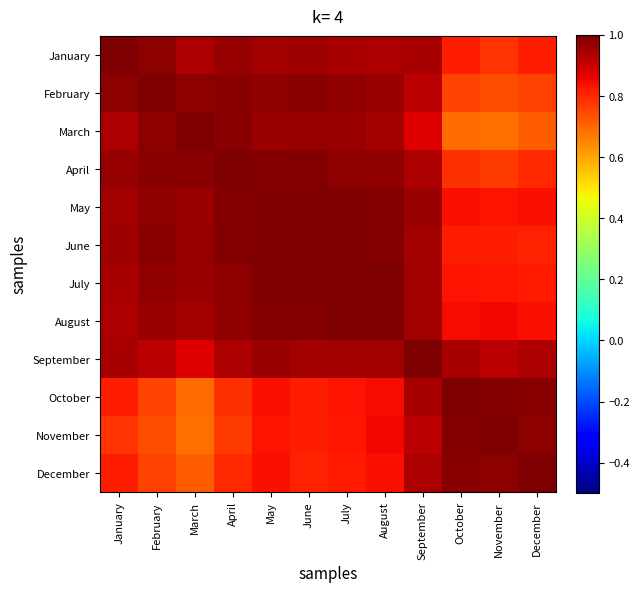

Reading left to right, extract all data points from this chart.

January: January=1.0	February=1.0	March=0.9	April=1.0	May=1.0	June=1.0	July=0.9	August=0.9	September=0.9	October=0.8	November=0.8	December=0.8
February: January=1.0	February=1.0	March=1.0	April=1.0	May=1.0	June=1.0	July=1.0	August=1.0	September=0.9	October=0.8	November=0.7	December=0.8
March: January=0.9	February=1.0	March=1.0	April=1.0	May=1.0	June=1.0	July=1.0	August=1.0	September=0.9	October=0.7	November=0.7	December=0.7
April: January=1.0	February=1.0	March=1.0	April=1.0	May=1.0	June=1.0	July=1.0	August=1.0	September=0.9	October=0.8	November=0.8	December=0.8
May: January=1.0	February=1.0	March=1.0	April=1.0	May=1.0	June=1.0	July=1.0	August=1.0	September=1.0	October=0.8	November=0.8	December=0.8
June: January=1.0	February=1.0	March=1.0	April=1.0	May=1.0	June=1.0	July=1.0	August=1.0	September=0.9	October=0.8	November=0.8	December=0.8
July: January=0.9	February=1.0	March=1.0	April=1.0	May=1.0	June=1.0	July=1.0	August=1.0	September=0.9	October=0.8	November=0.8	December=0.8
August: January=0.9	February=1.0	March=1.0	April=1.0	May=1.0	June=1.0	July=1.0	August=1.0	September=0.9	October=0.8	November=0.8	December=0.8
September: January=0.9	February=0.9	March=0.9	April=0.9	May=1.0	June=0.9	July=0.9	August=0.9	September=1.0	October=0.9	November=0.9	December=0.9
October: January=0.8	February=0.8	March=0.7	April=0.8	May=0.8	June=0.8	July=0.8	August=0.8	September=0.9	October=1.0	November=1.0	December=1.0
November: January=0.8	February=0.7	March=0.7	April=0.8	May=0.8	June=0.8	July=0.8	August=0.8	September=0.9	October=1.0	November=1.0	December=1.0
December: January=0.8	February=0.8	March=0.7	April=0.8	May=0.8	June=0.8	July=0.8	August=0.8	September=0.9	October=1.0	November=1.0	December=1.0